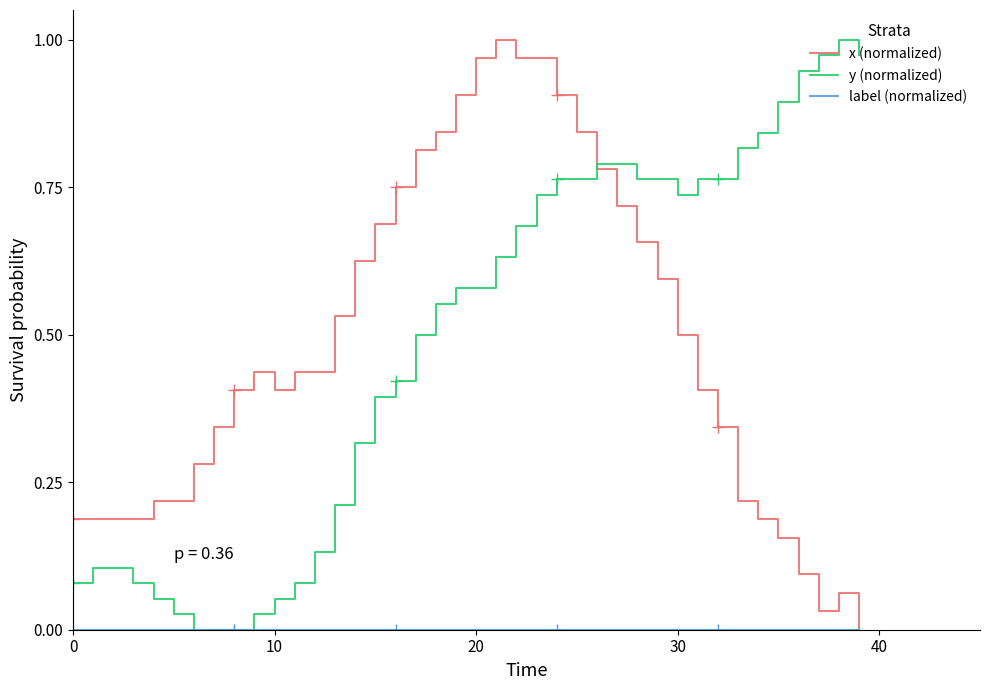

What are all the series names shown in the legend?

x (normalized), y (normalized), label (normalized)